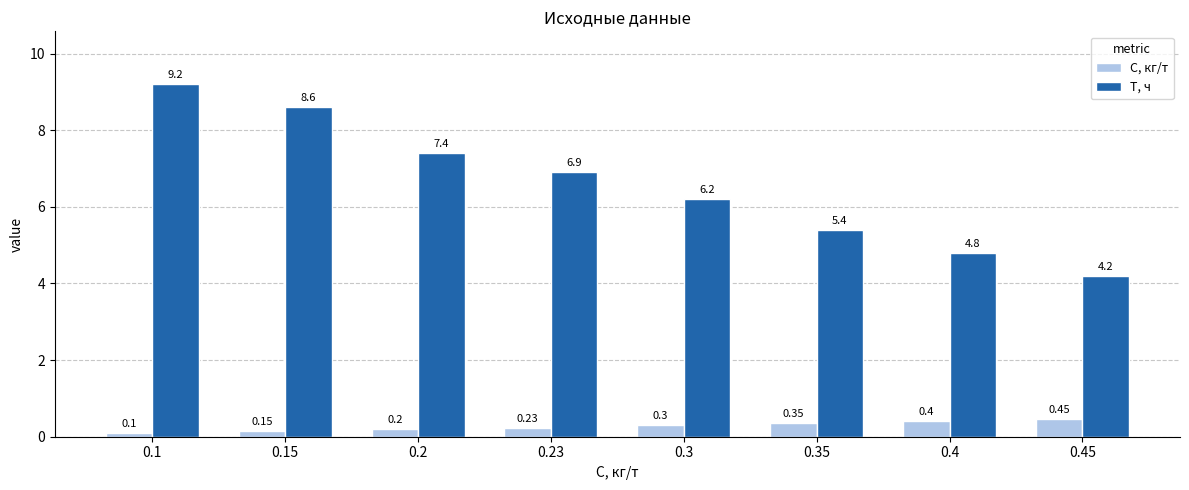

What is the difference between the Т, ч values at 0.23 and 0.3?

0.7